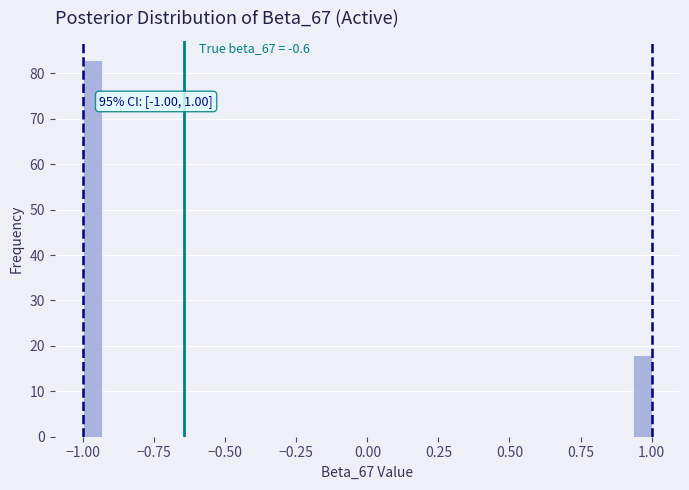

Read against the x-axis, roughly where is the centre of the tallest bar?

-0.95